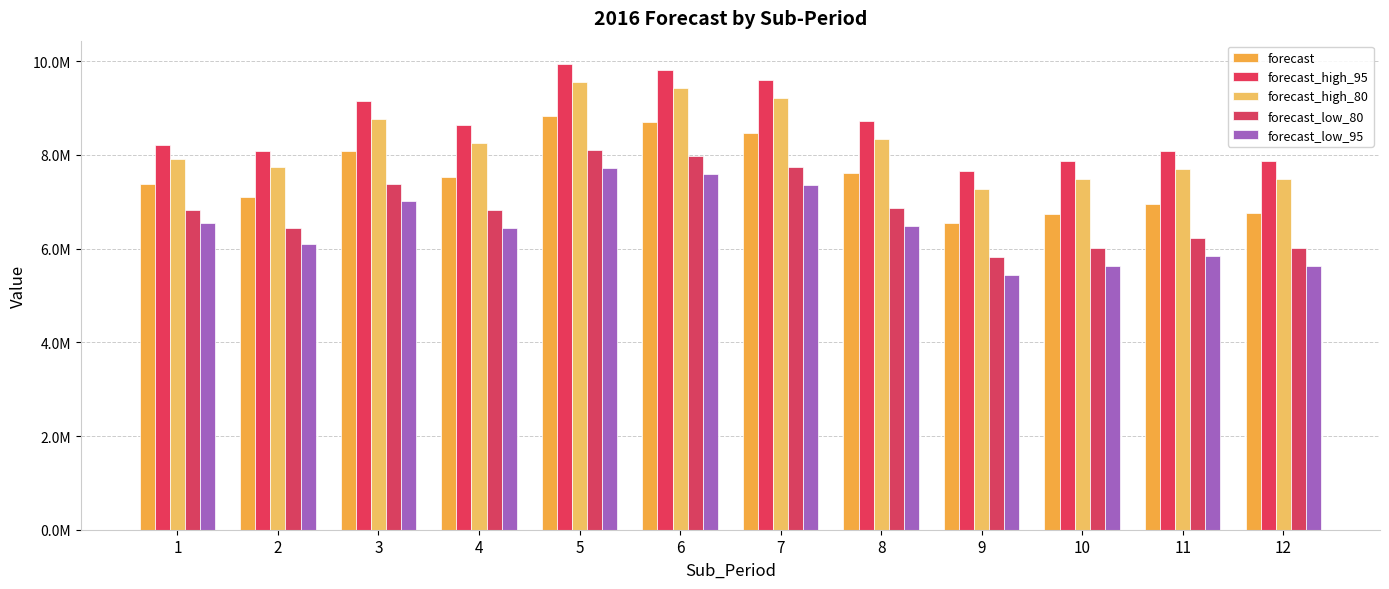

The value of forecast_high_80 at 10 is 7478828.4. True or false?

True